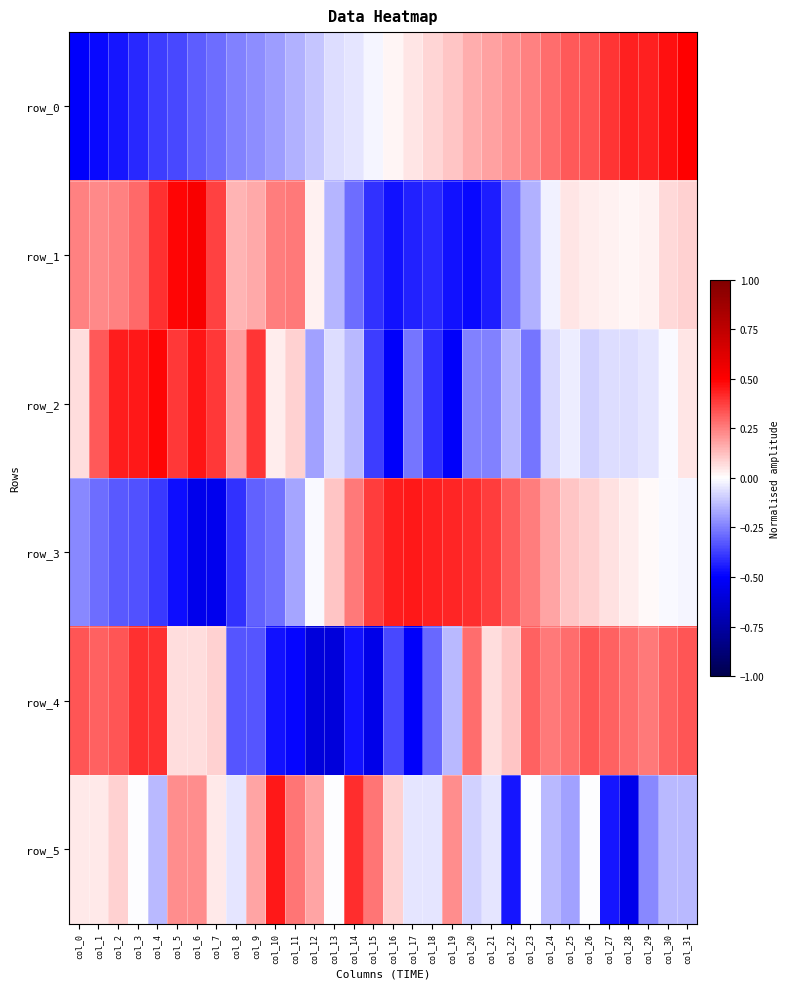

How many series are shown in this chart?

6